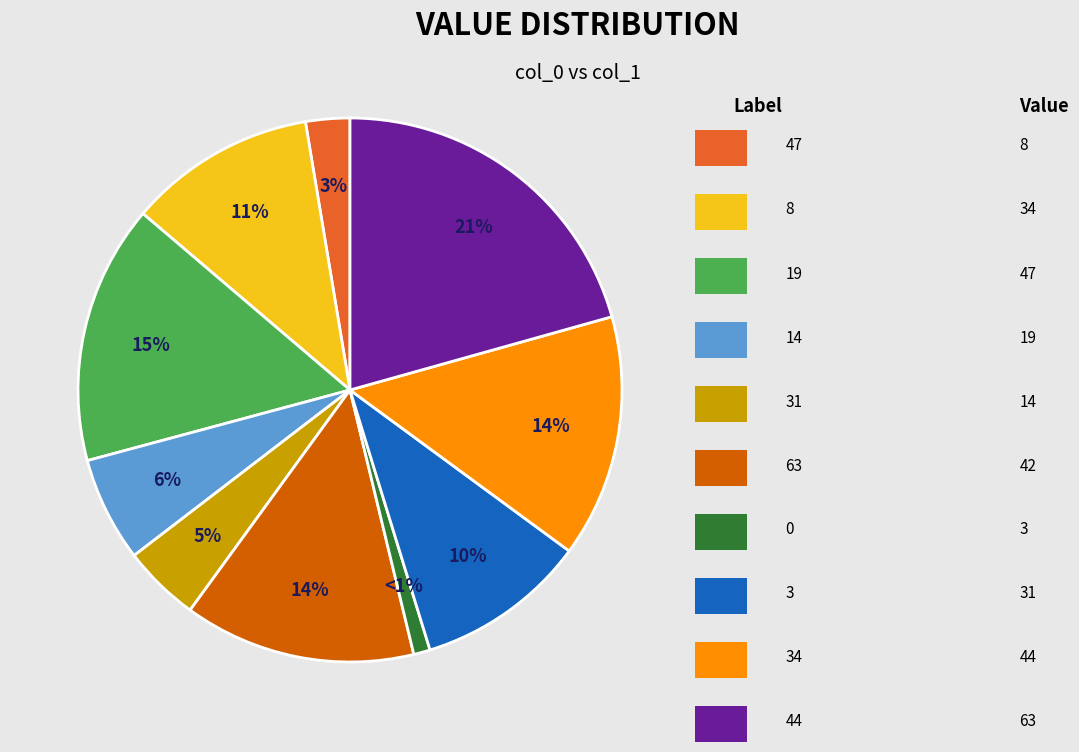

To the nearest percent, what is the difference between the largest and smallest slice percentages?

20%